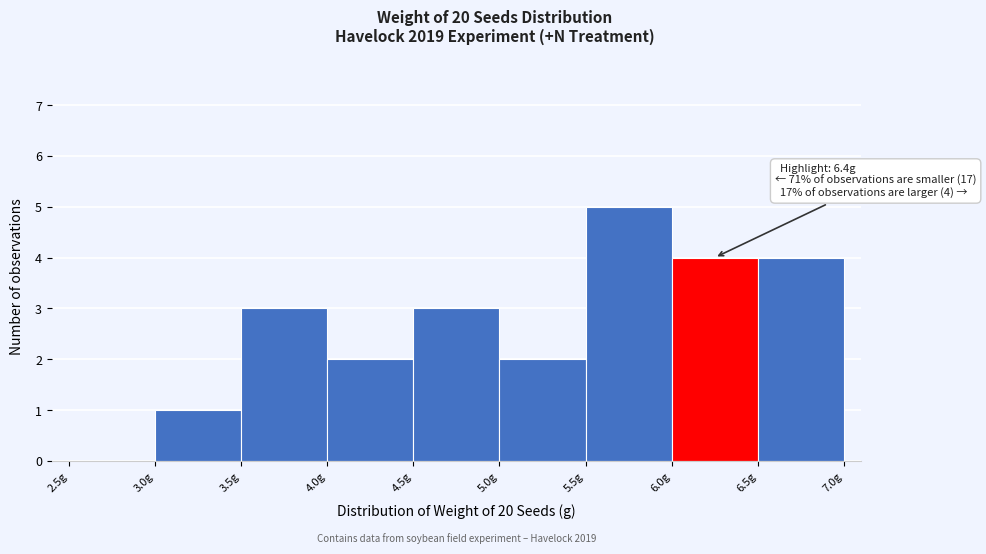

Over which range of the x-axis is the bar tallest?

5.5 to 6.0